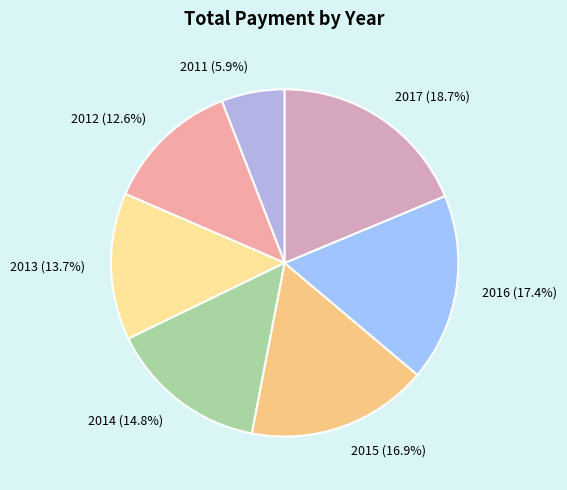

Approximately how many times larger is the value at 2014 (14.8%) compared to 2017 (18.7%)?

0.8